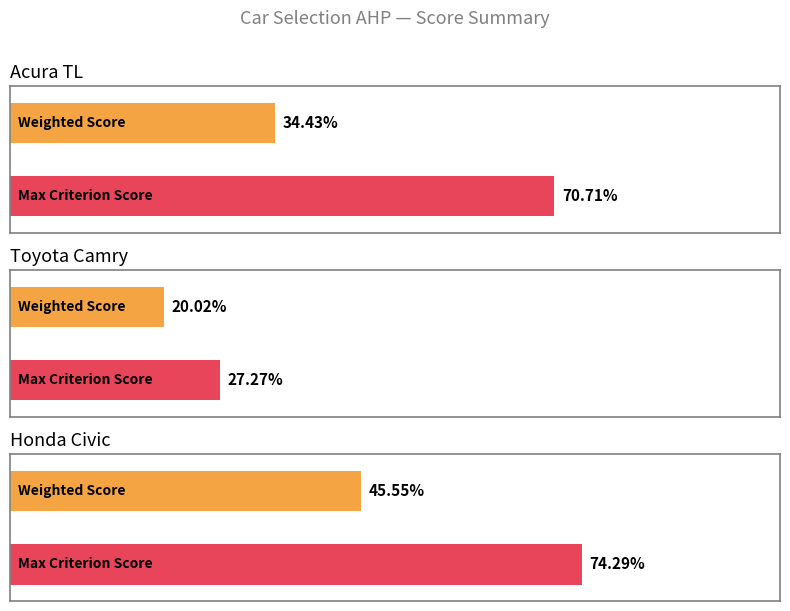

Does the chart contain stacked bars?

No